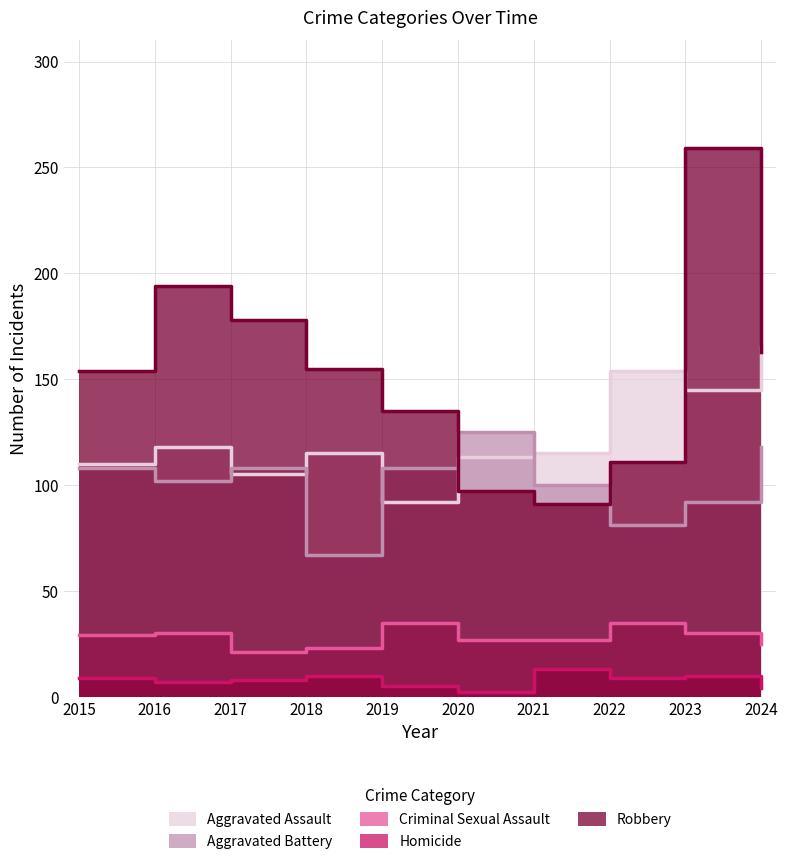

What is the approximate value of Criminal Sexual Assault at 2017?

21